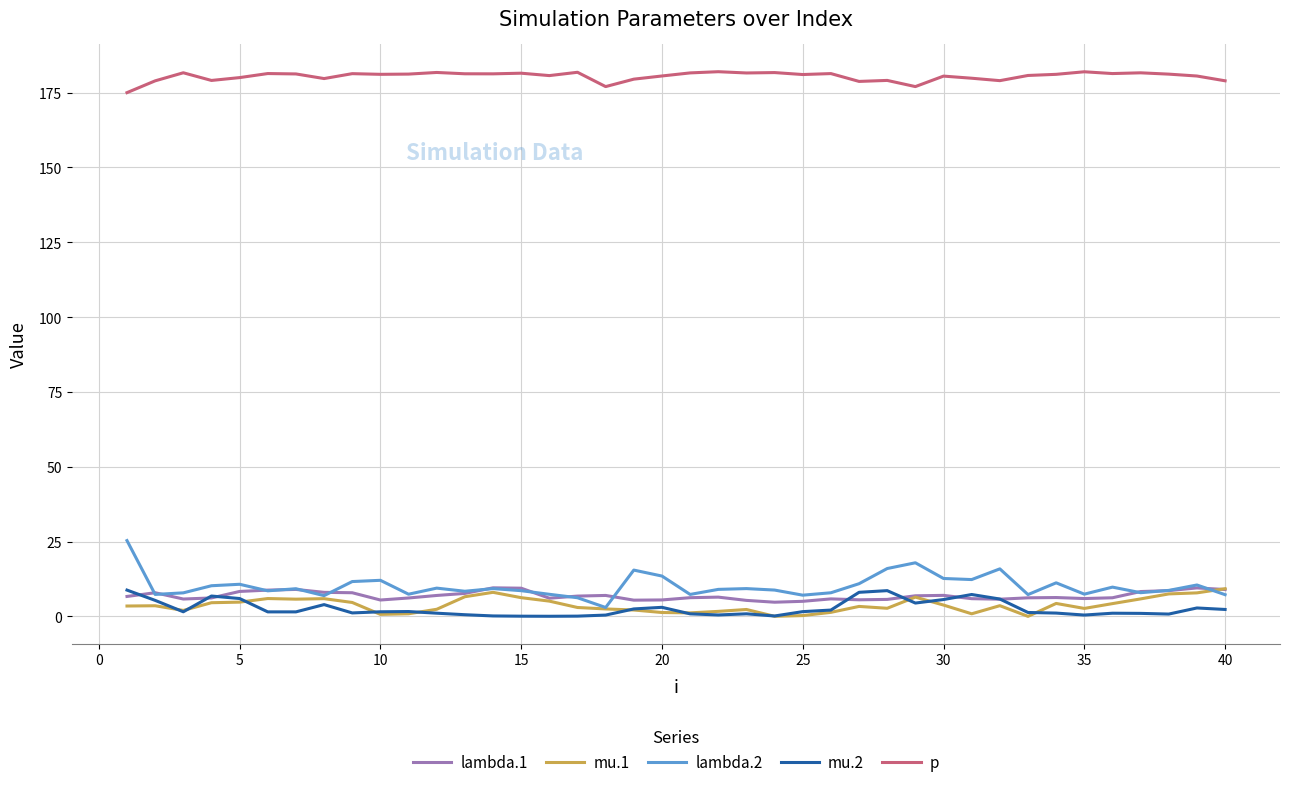

What is the highest value of the mu.1 series?

9.3